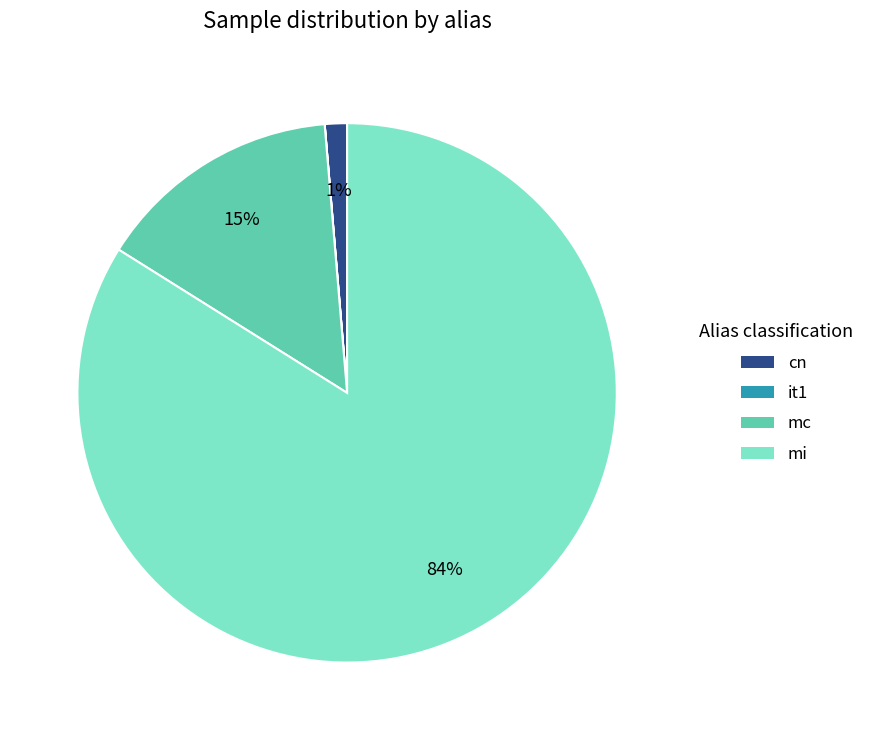

Which slice is the largest?

mi